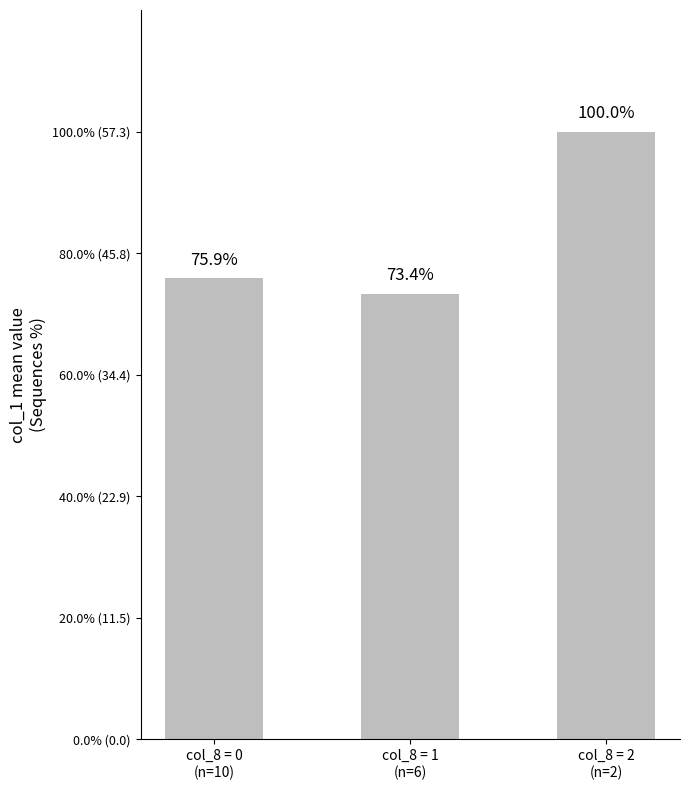

Which label corresponds to the largest value in the chart?

col_8 = 2
(n=2)